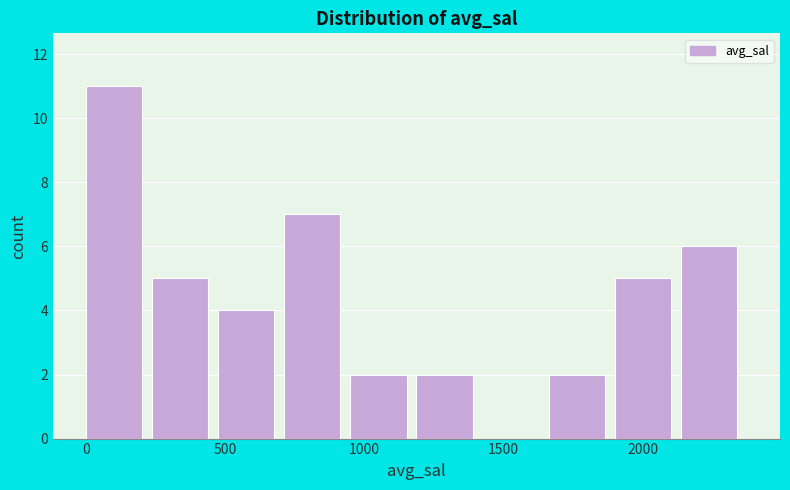

Reading left to right, transcribe this chart: for each bar, give the range it covers on the x-axis and its height. Neither the bar edges nor the heights are printed on the chart, so give them approximately, as read against the axes.

0 to 250: 11
250 to 500: 5
500 to 700: 4
700 to 950: 7
950 to 1200: 2
1200 to 1450: 2
1450 to 1650: 0
1650 to 1900: 2
1900 to 2150: 5
2150 to 2400: 6